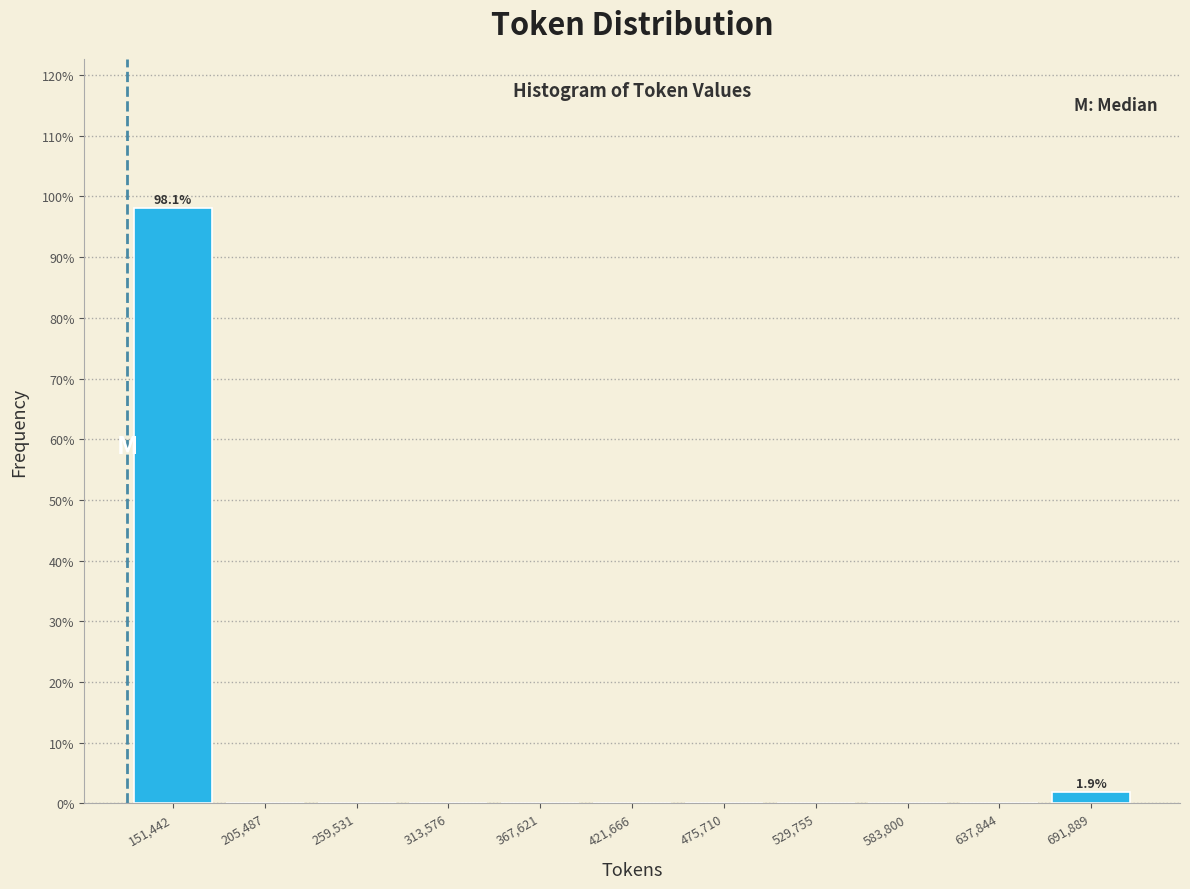

Which range on the x-axis has the tallest bar?

120000 to 180000